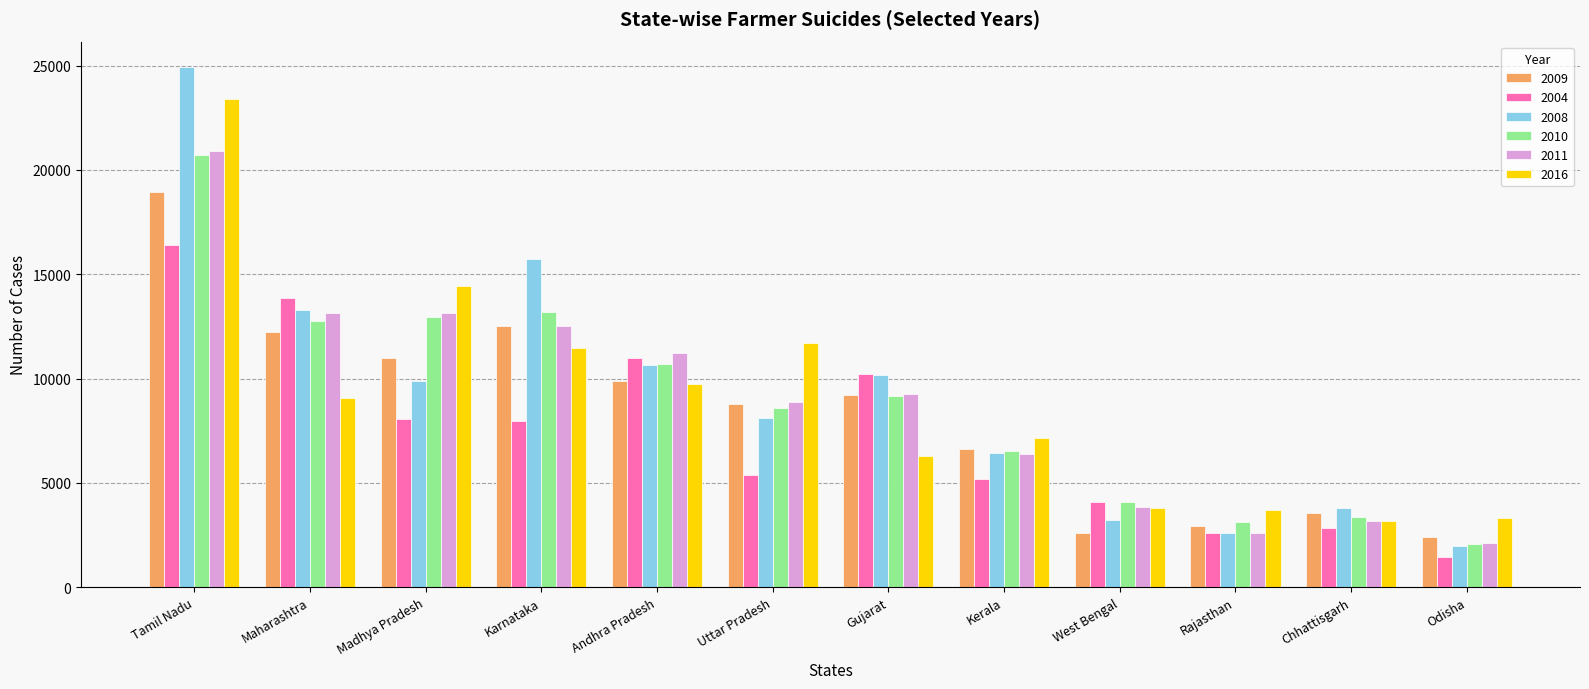

How many bars are there in each group?

6